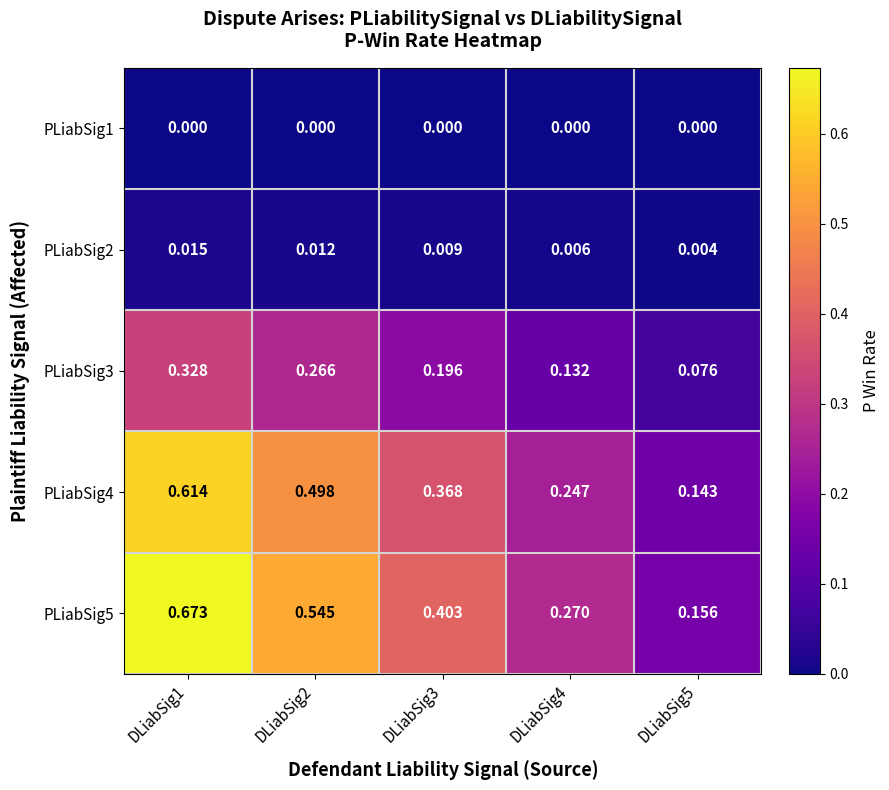

Is the value of PLiabSig3 at DLiabSig2 greater than the value of PLiabSig5 at DLiabSig3?

No